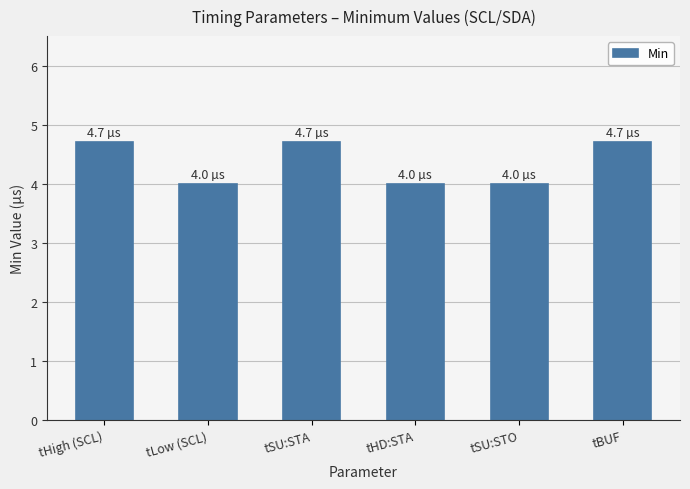

What is the difference between the maximum and minimum values?

0.7